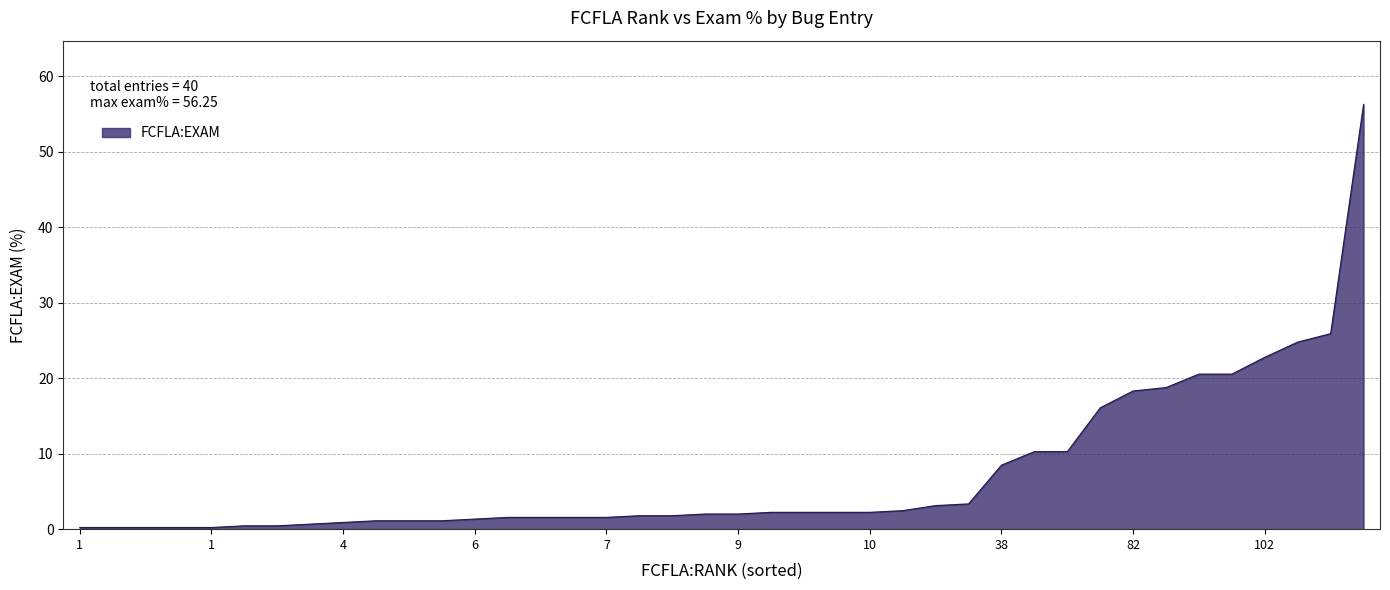

What is the difference between the maximum and minimum values?

56.0